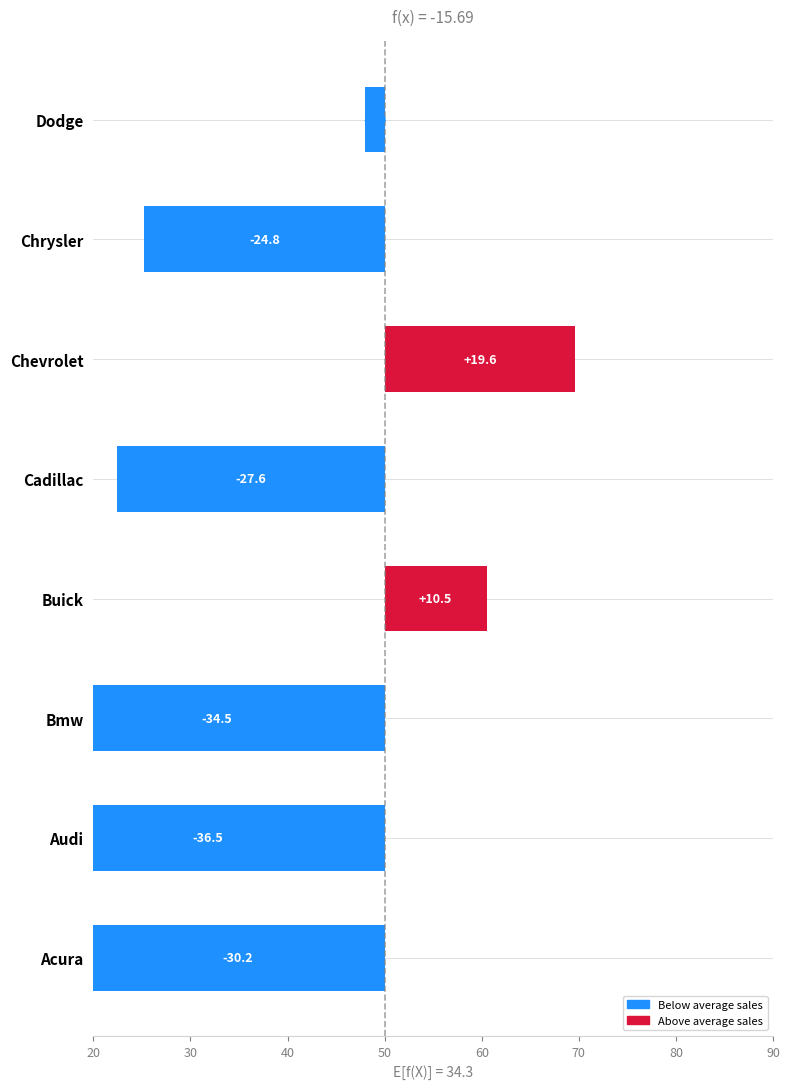

How many distinct data groups are displayed?

1